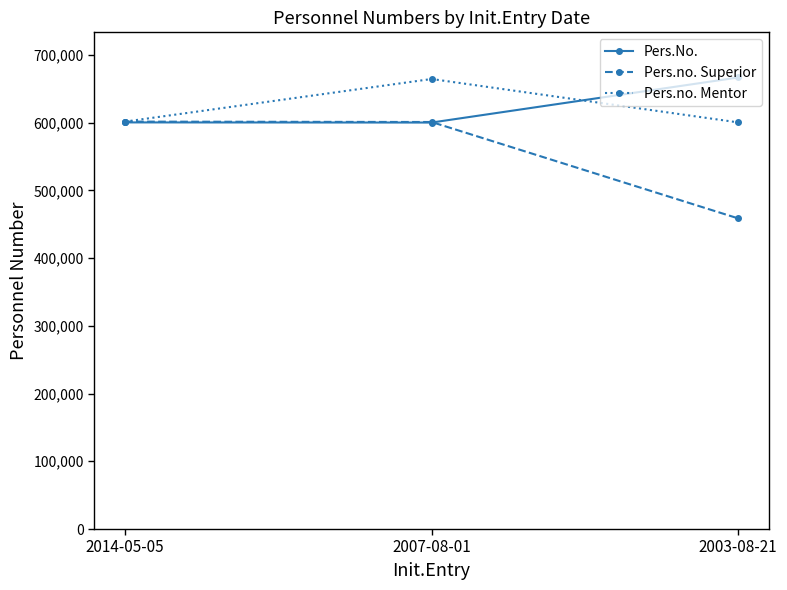

What value does the Pers.no. Mentor series have at 2003-08-21, to the nearest 100?

600300